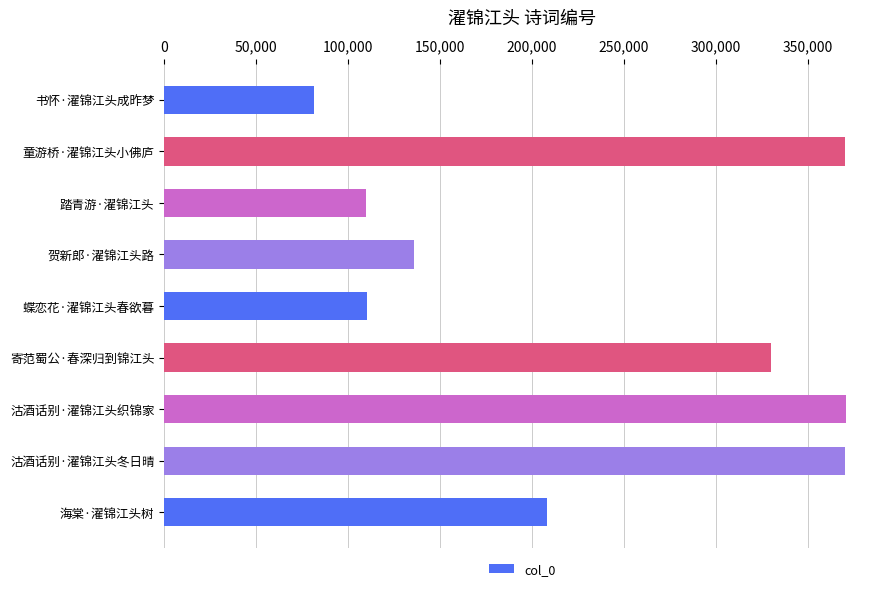

Is it true that the value at 踏青游·濯锦江头 is 109630?

True